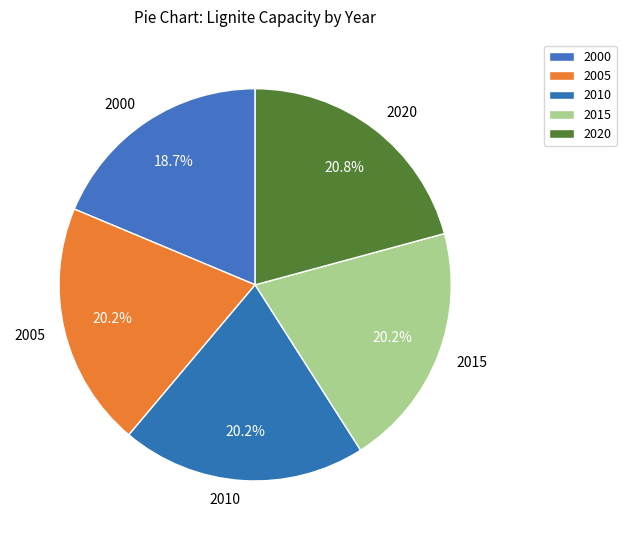

True or false: 2000 accounts for 19% of the total.

True